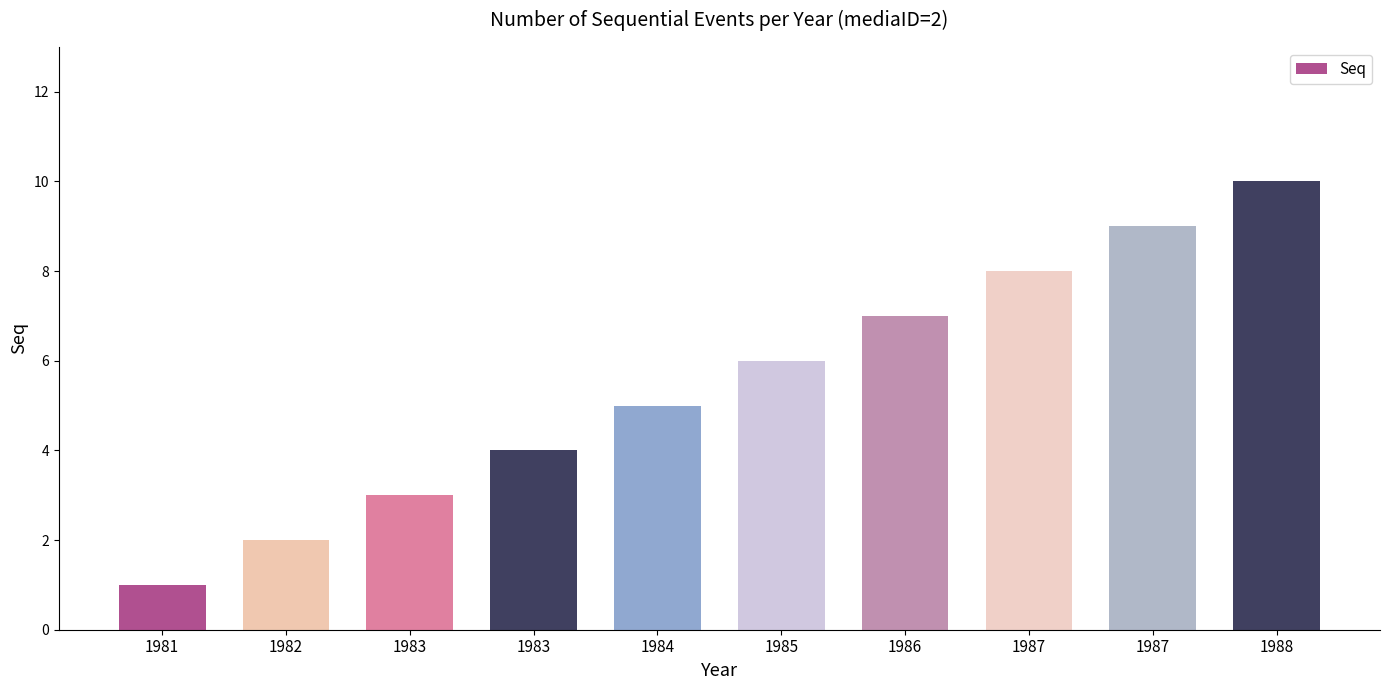

How many series are shown in this chart?

1